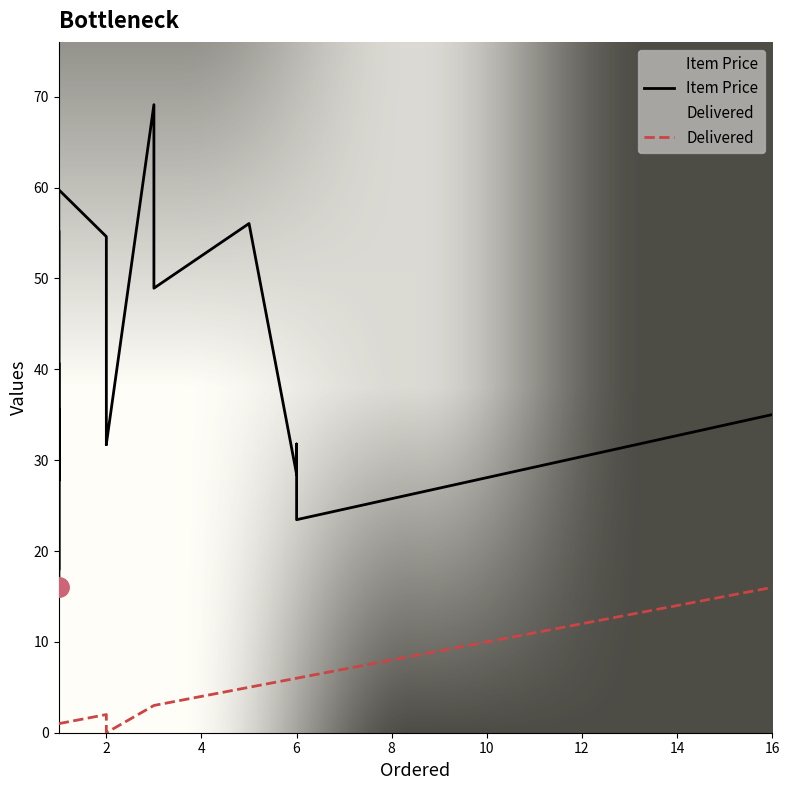

True or false: Item Price and Delivered cross at least once.

False